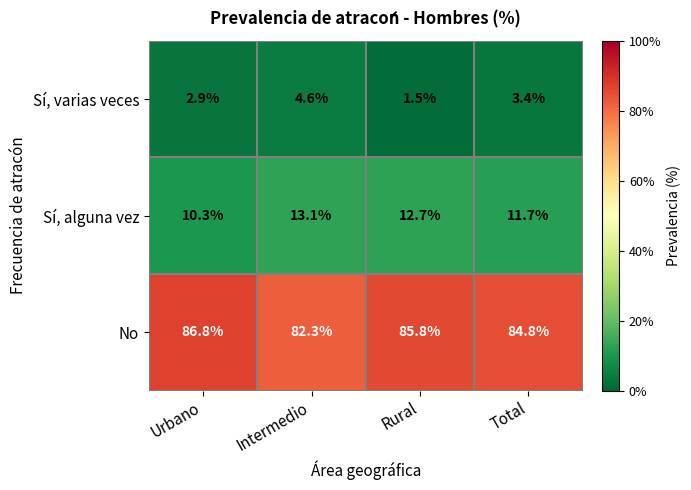

Where is Sí, varias veces nearest to the value 3?

Urbano